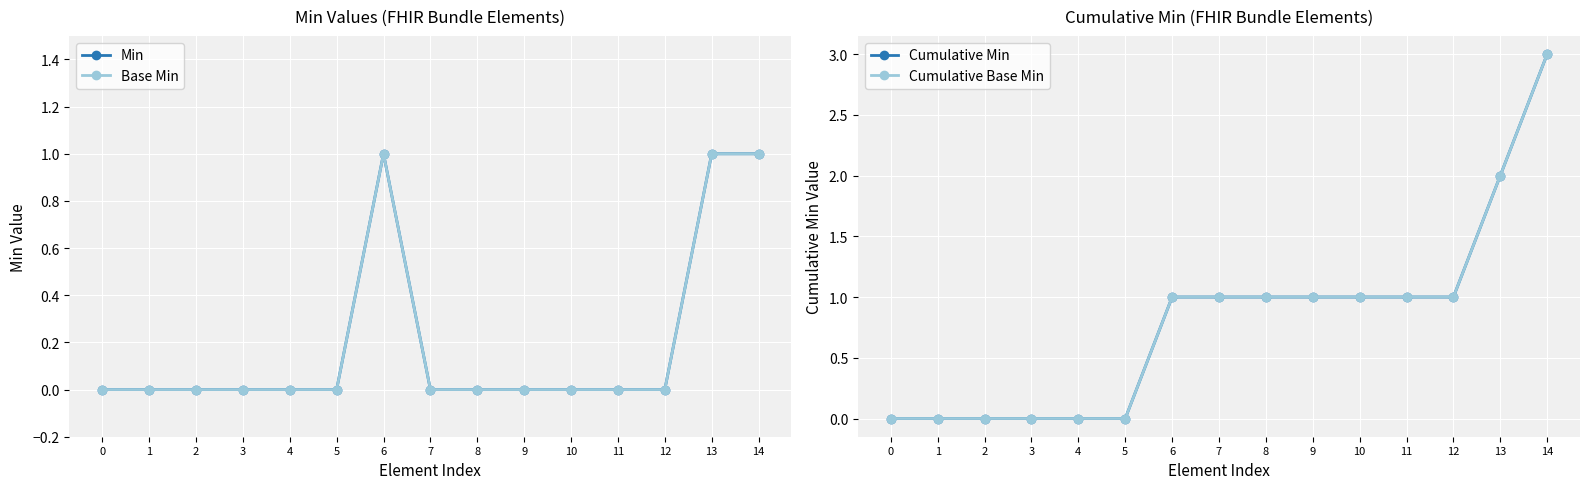

Where does the Cumulative Base Min series first go above 1?

13